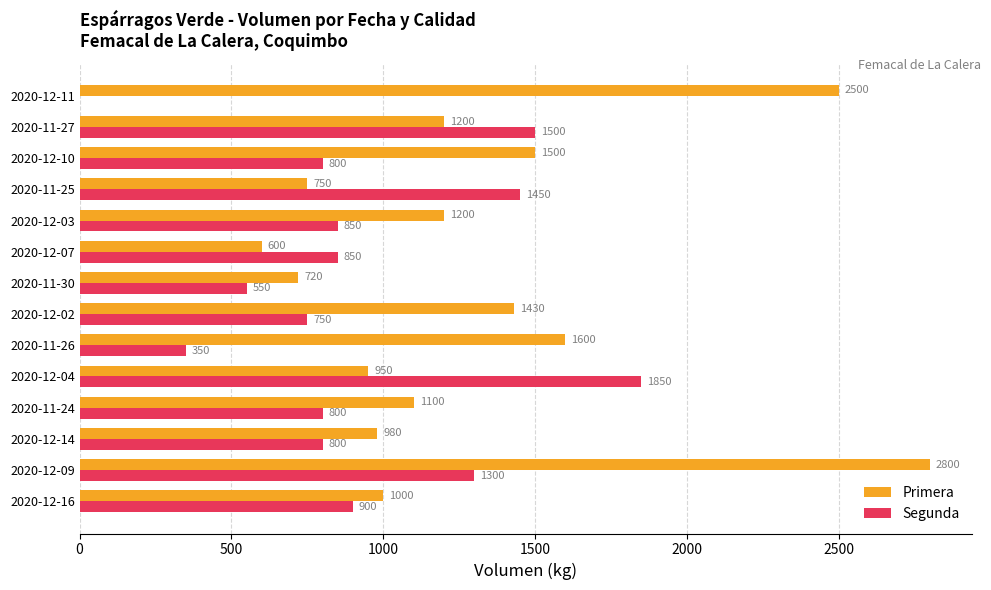

Which series has the largest range (max minus min)?

Primera